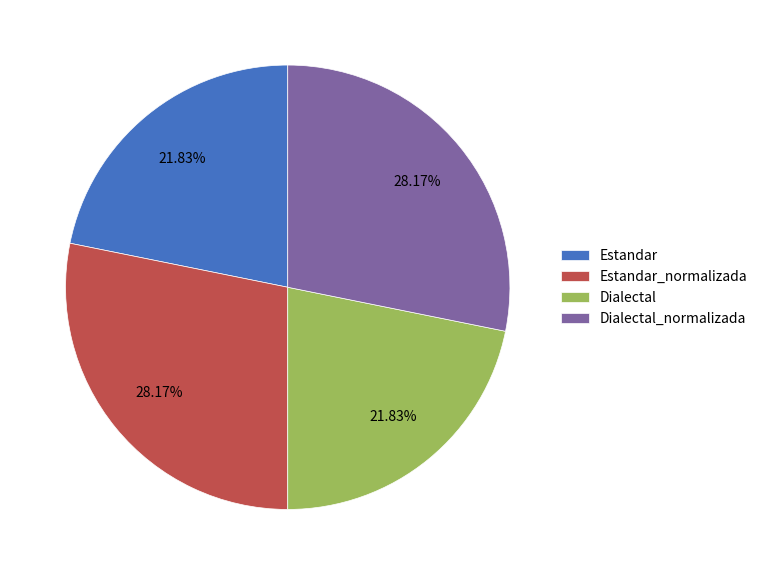

What portion of the pie excludes Dialectal_normalizada?

71.8%